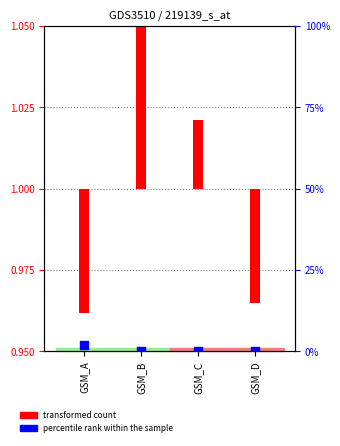

What are all the series names shown in the legend?

transformed count, percentile rank within the sample